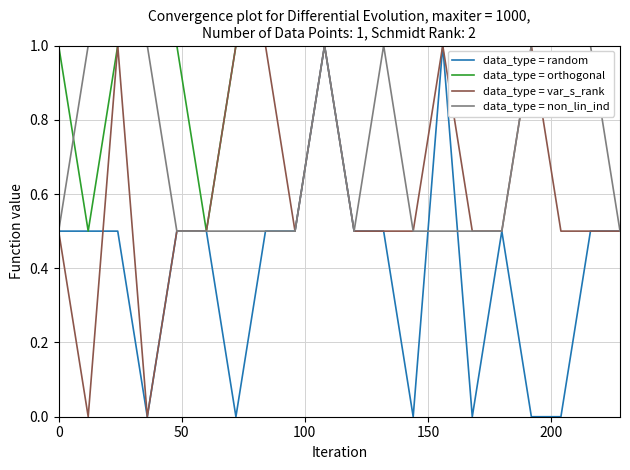

List the series in order of their overall mean, highest first.

data_type = orthogonal, data_type = non_lin_ind, data_type = var_s_rank, data_type = random